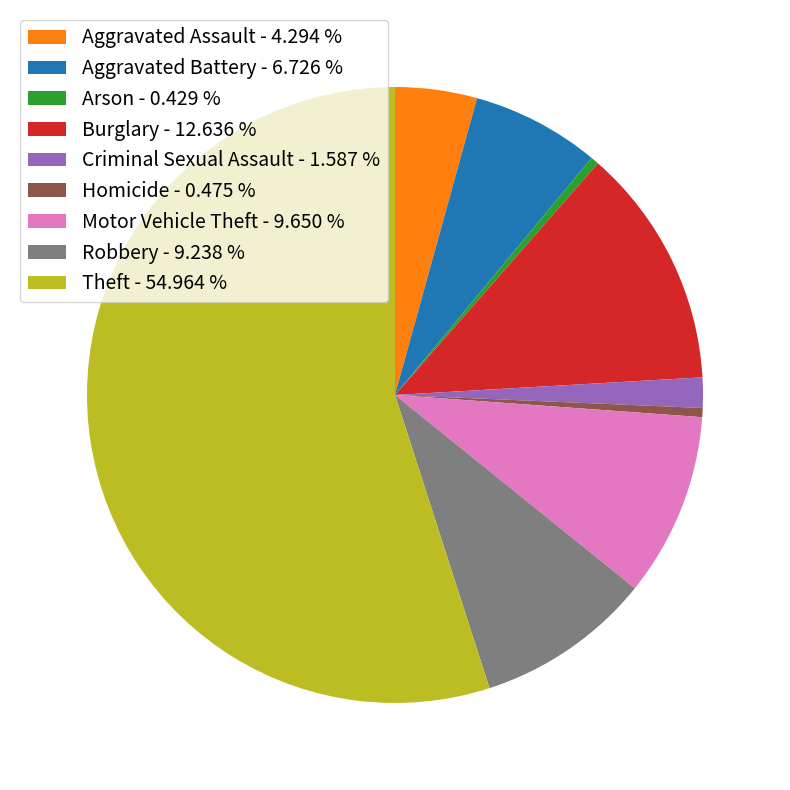

Which category has the biggest portion of the pie?

Theft